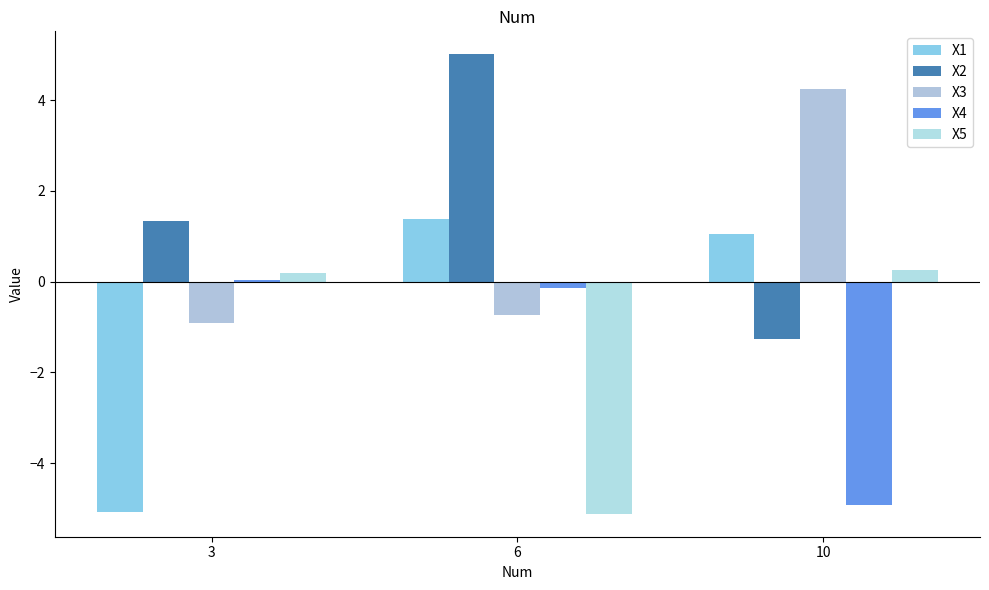

Reading right to left, what are all the values shown in this chart?

X1: 1.1	1.4	-5.1
X2: -1.3	5.0	1.3
X3: 4.2	-0.7	-0.9
X4: -4.9	-0.1	0.0
X5: 0.2	-5.1	0.2